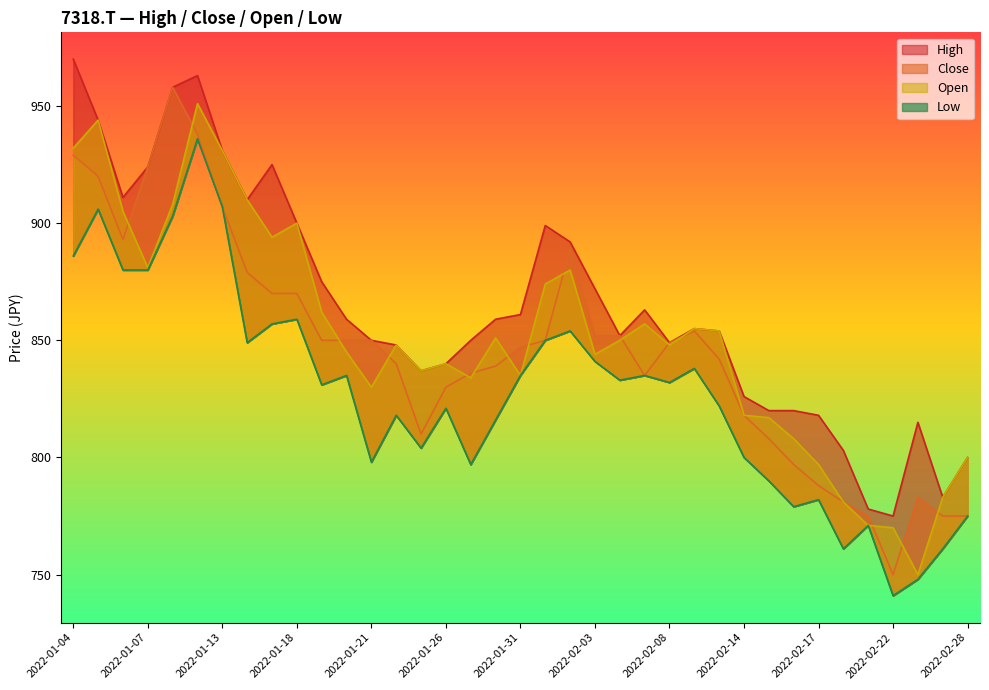

Between 2022-01-21 and 2022-01-13, which is larger?

2022-01-13